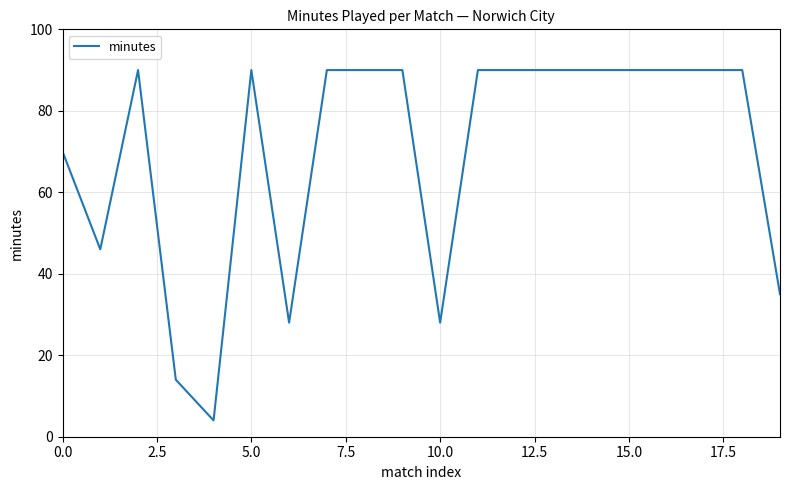

What is the smallest value displayed?

4